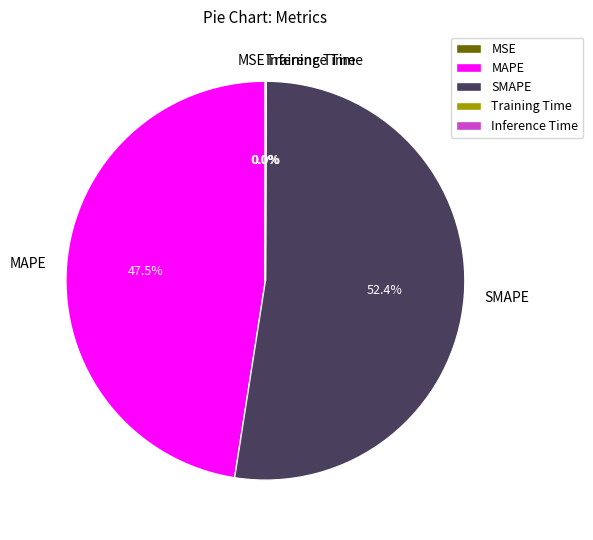

What is the largest slice in the pie chart?

SMAPE